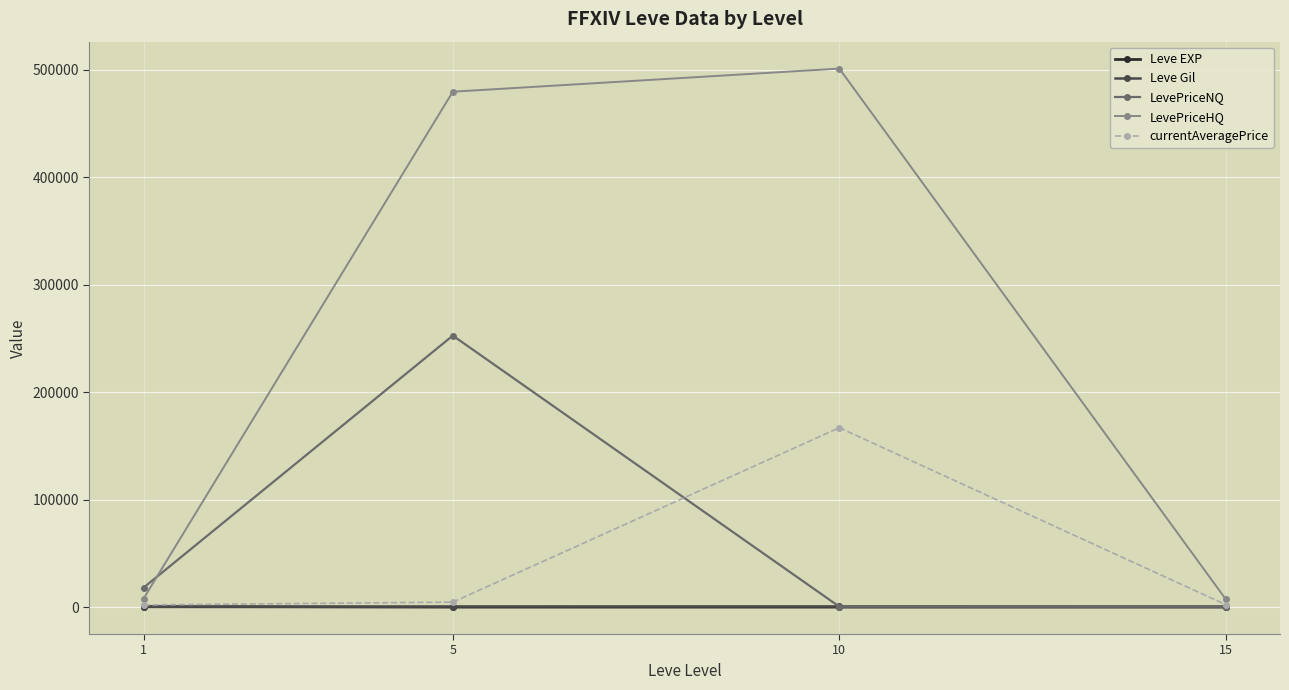

Is it true that currentAveragePrice equals 4638.2 at 5?

True